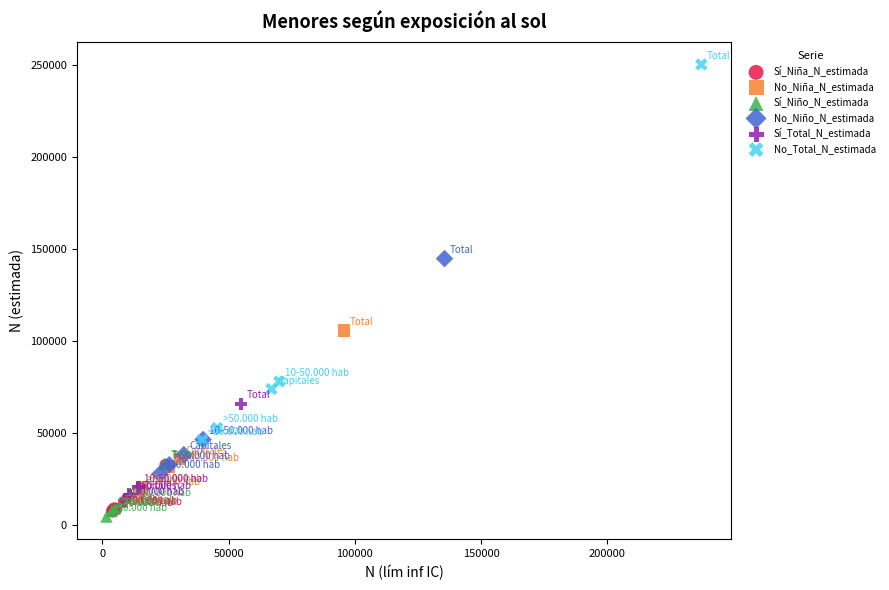

Which series has the largest Y range (max minus min)?

No_Total_N_estimada